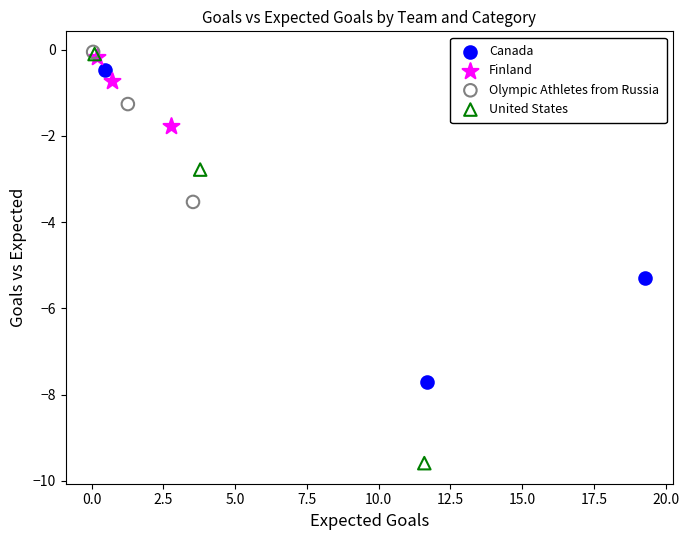

Which series contains the lowest Y value?

United States